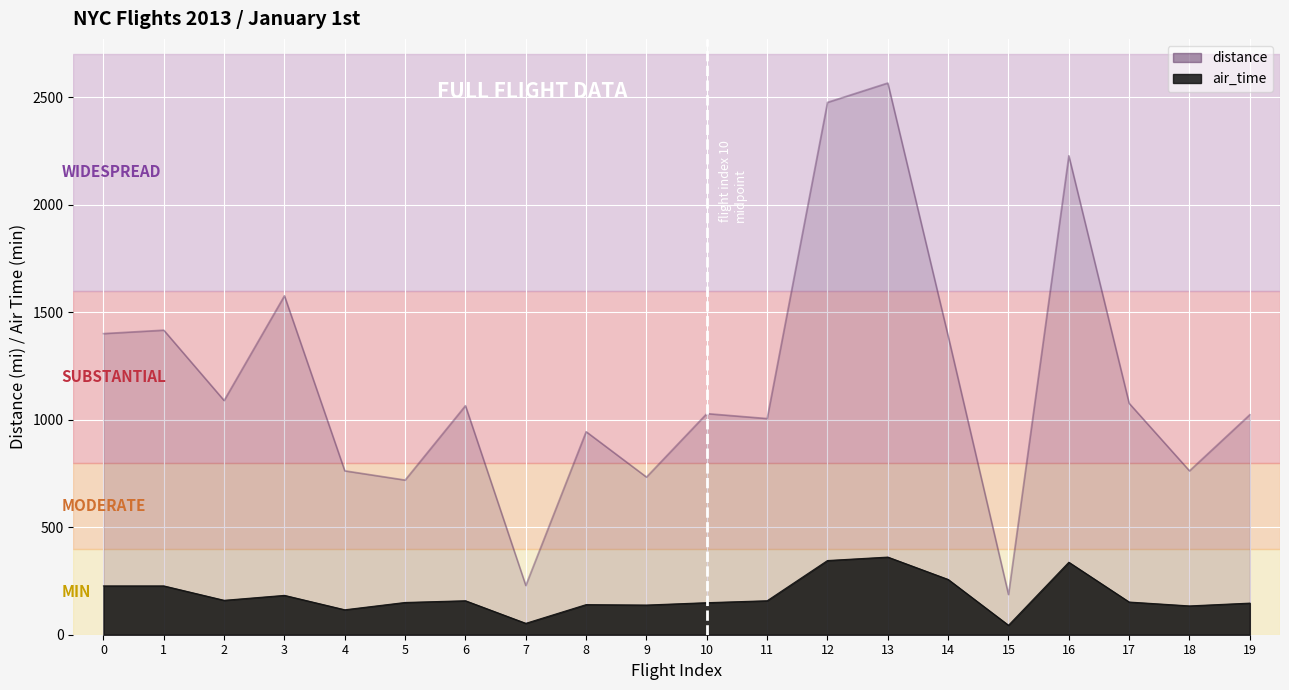

Reading right to left, extract all data points from this chart.

air_time: 19=147	18=134	17=152	16=337	15=44	14=257	13=361	12=345	11=158	10=149	9=138	8=140	7=53	6=158	5=150	4=116	3=183	2=160	1=227	0=227
distance: 19=1023	18=762	17=1076	16=2227	15=187	14=1389	13=2565	12=2475	11=1005	10=1028	9=733	8=944	7=229	6=1065	5=719	4=762	3=1576	2=1089	1=1416	0=1400